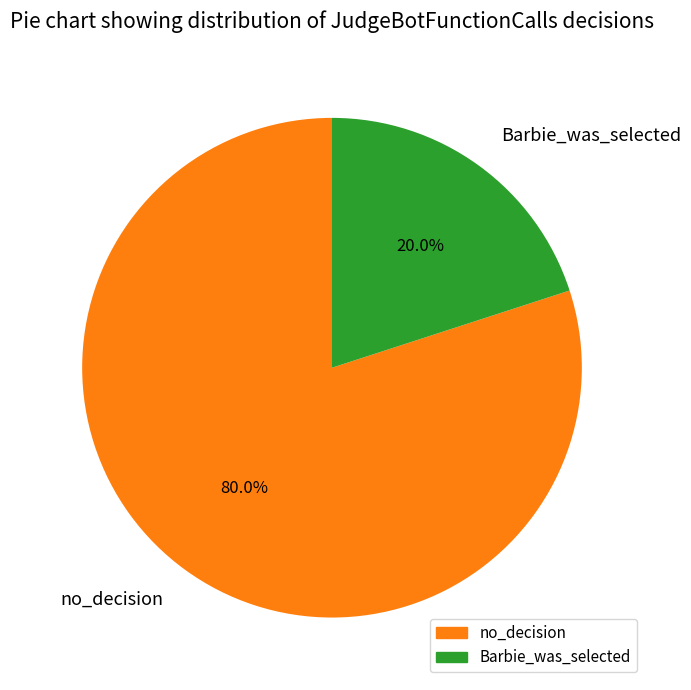

How much of the chart is everything except Barbie_was_selected?

80.0%